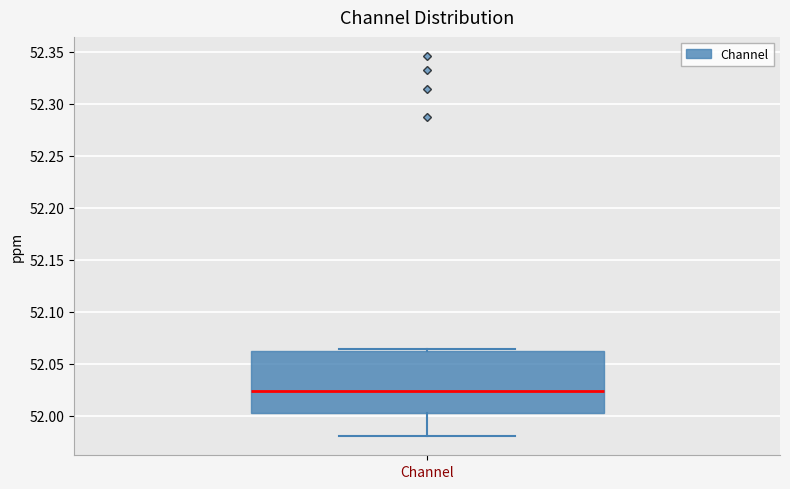

Transcribe this box plot: give where the median line is, the range the box spans, and where the two whiskers end, as read against the y-axis. The values are not printed on the chart, so give them approximately, as read against the axis.

median 52.025, box 52.005 to 52.060, whiskers 51.980 to 52.065